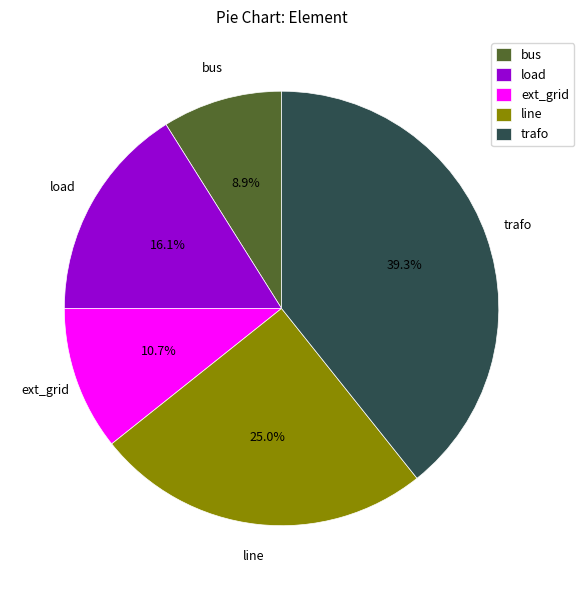

Which has a higher value, load or bus?

load